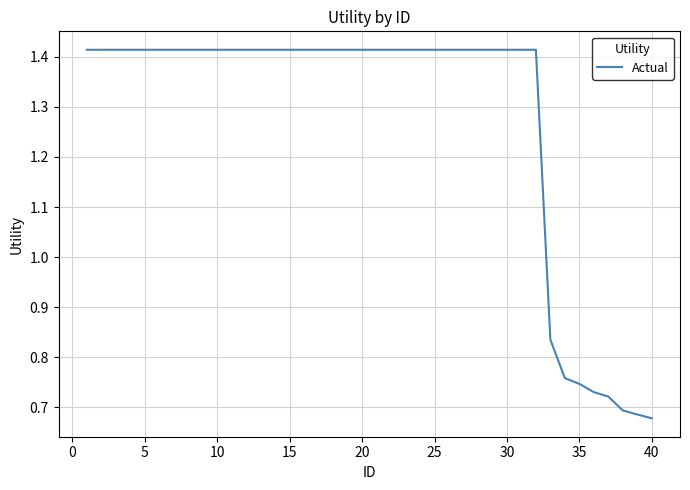

Does the chart have visible grid lines?

Yes